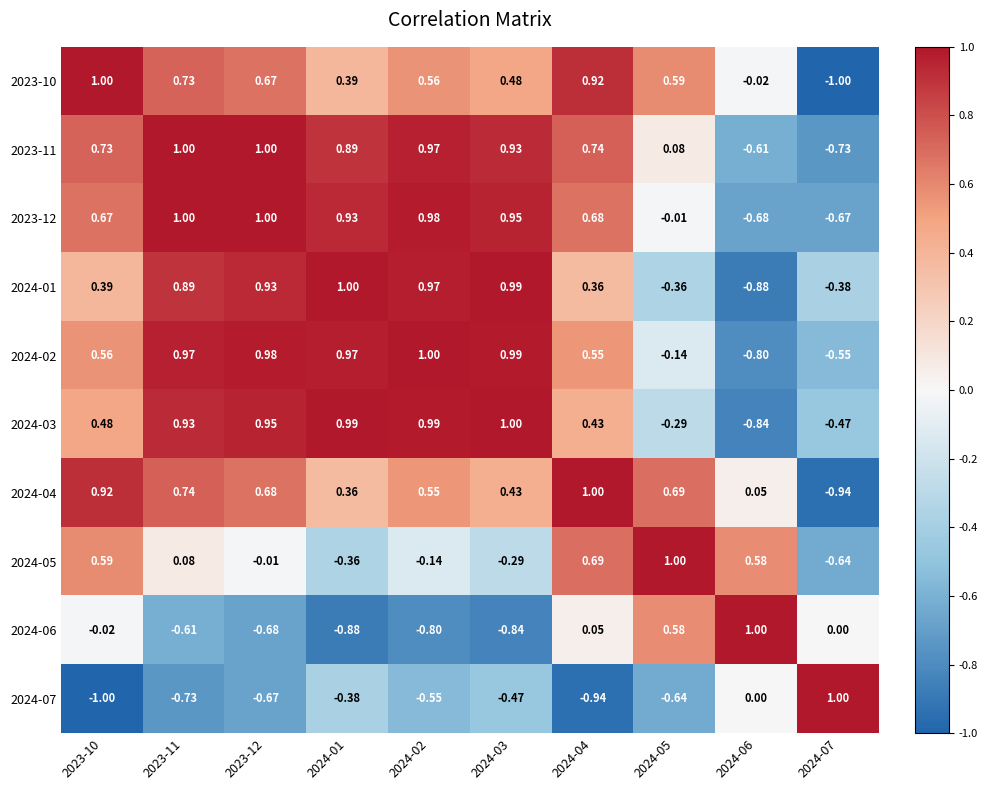

Is the value of 2024-04 at 2023-10 greater than the value of 2023-12 at 2024-03?

No